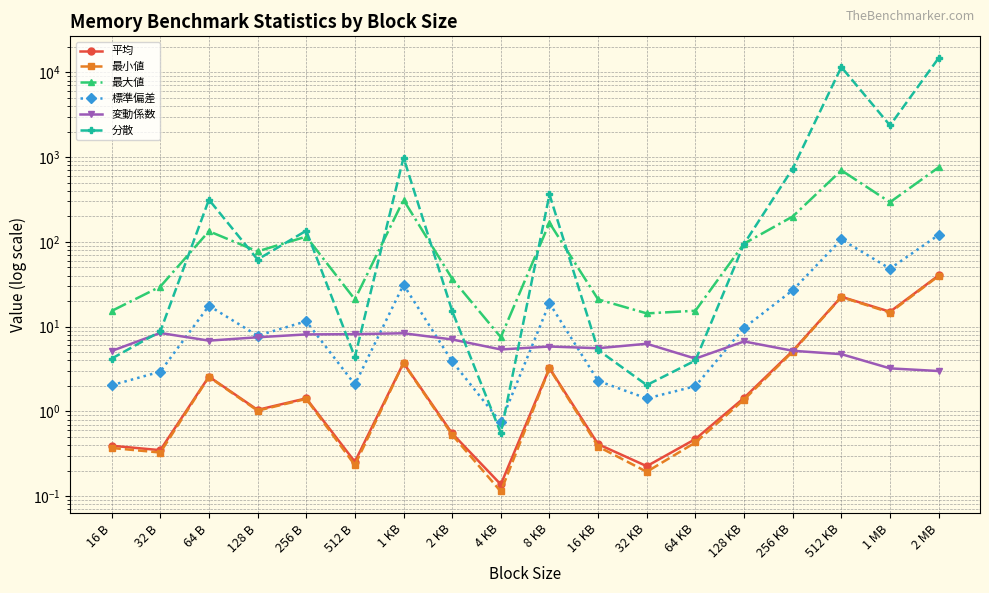

Which has a higher value, 32 KB or 128 B?

128 B